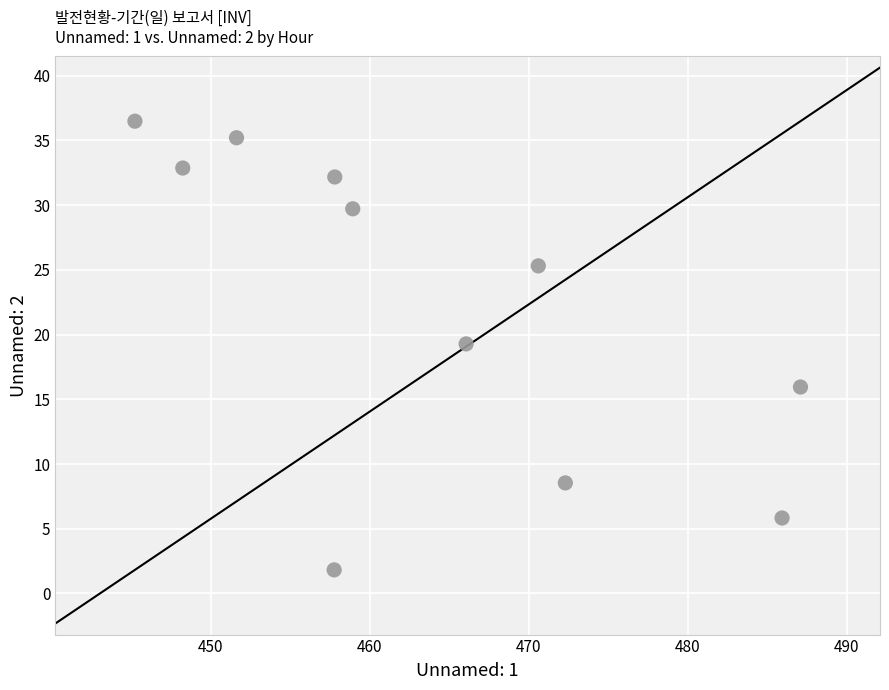

What is the range of Y values (max minus min)?

34.7